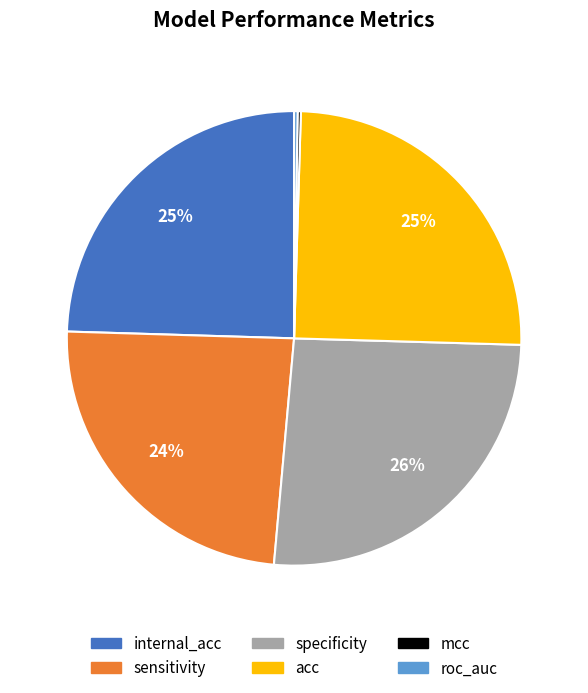

Is the sum of acc and internal_acc greater than half?

No